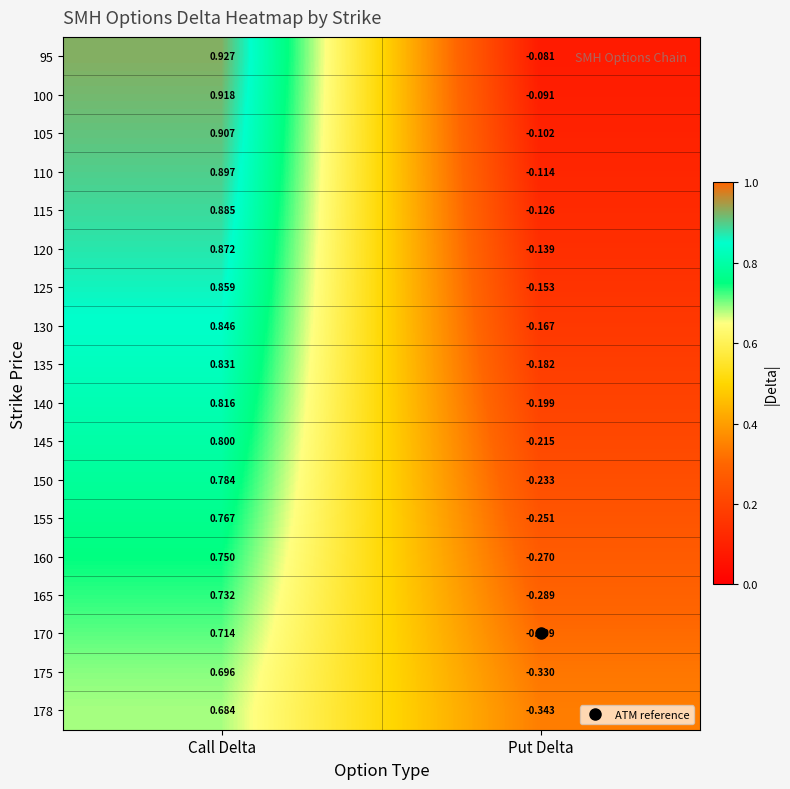

How many distinct data groups are displayed?

18